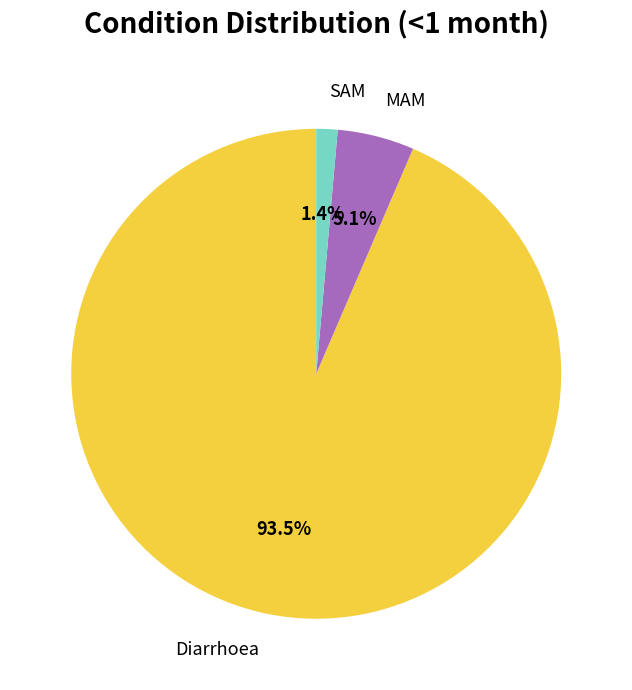

What portion of the pie excludes SAM?

98.6%